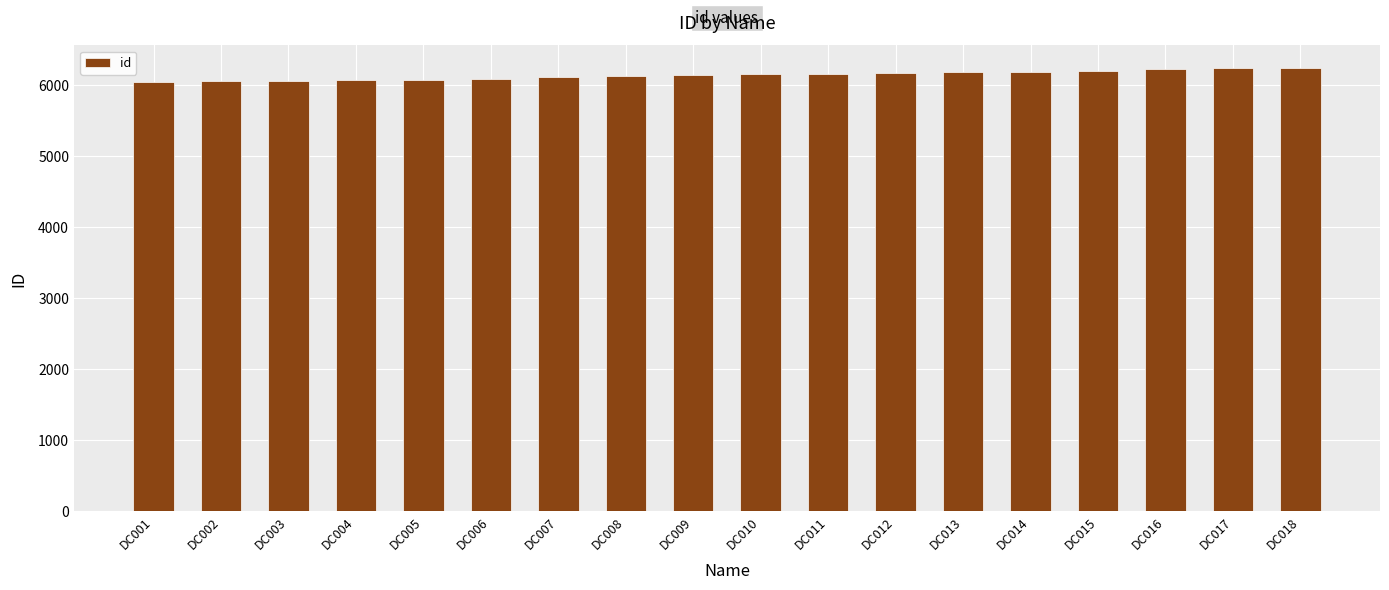

What is the ratio of the value at DC010 to the value at DC009?

1.0